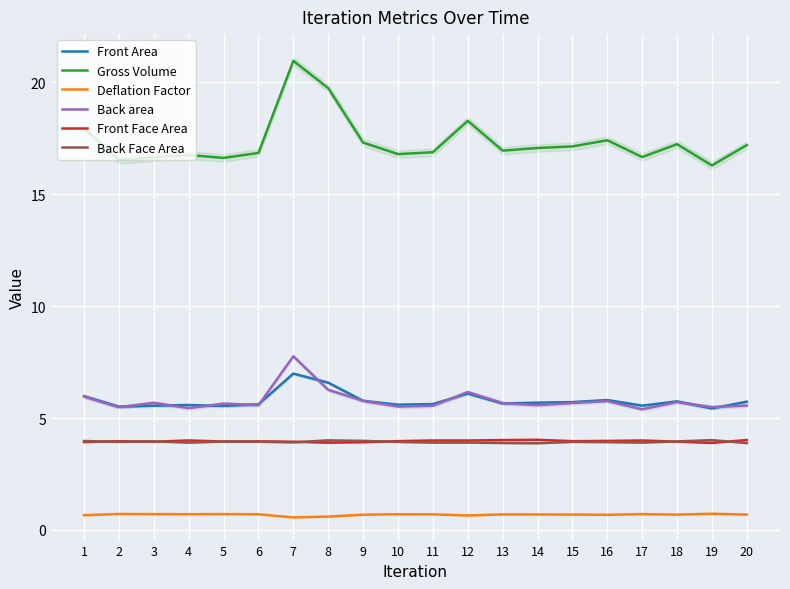

Which series changed the most between 2 and 11?

Gross Volume